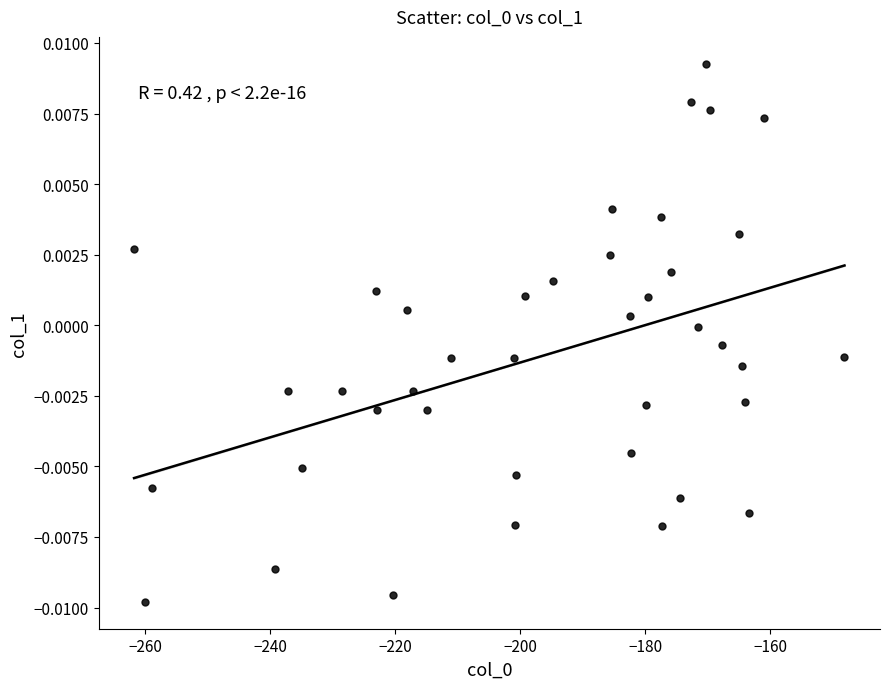

What is the range of X values (max minus min)?

113.6